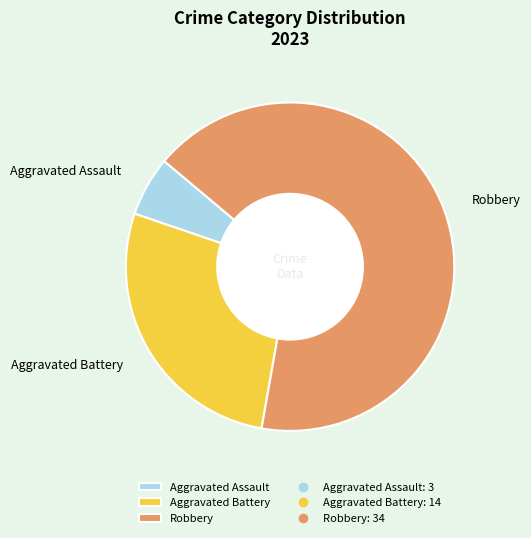

Rank the categories by value from highest to lowest.

Robbery, Aggravated Battery, Aggravated Assault